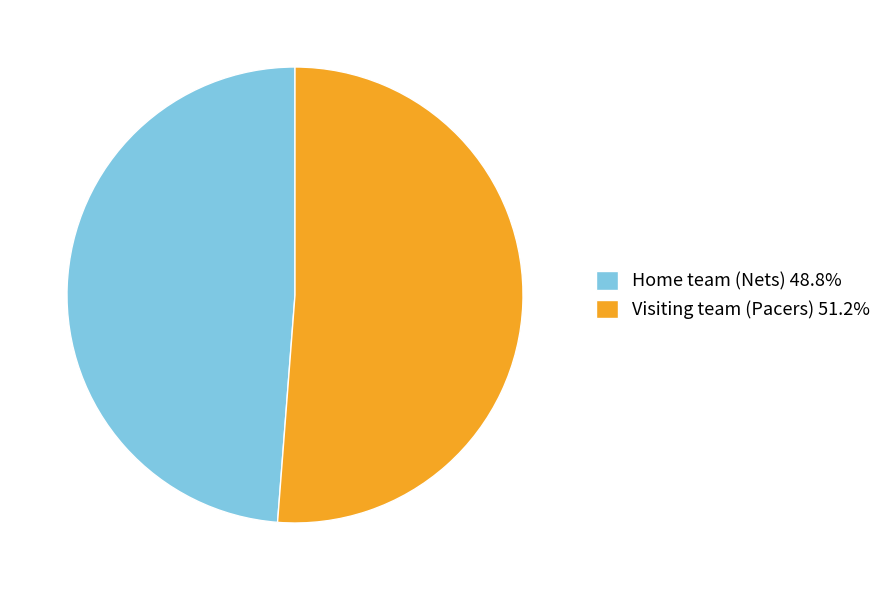

Do Visiting team (Pacers) 51.2% and Home team (Nets) 48.8% together represent more than half of the pie?

Yes